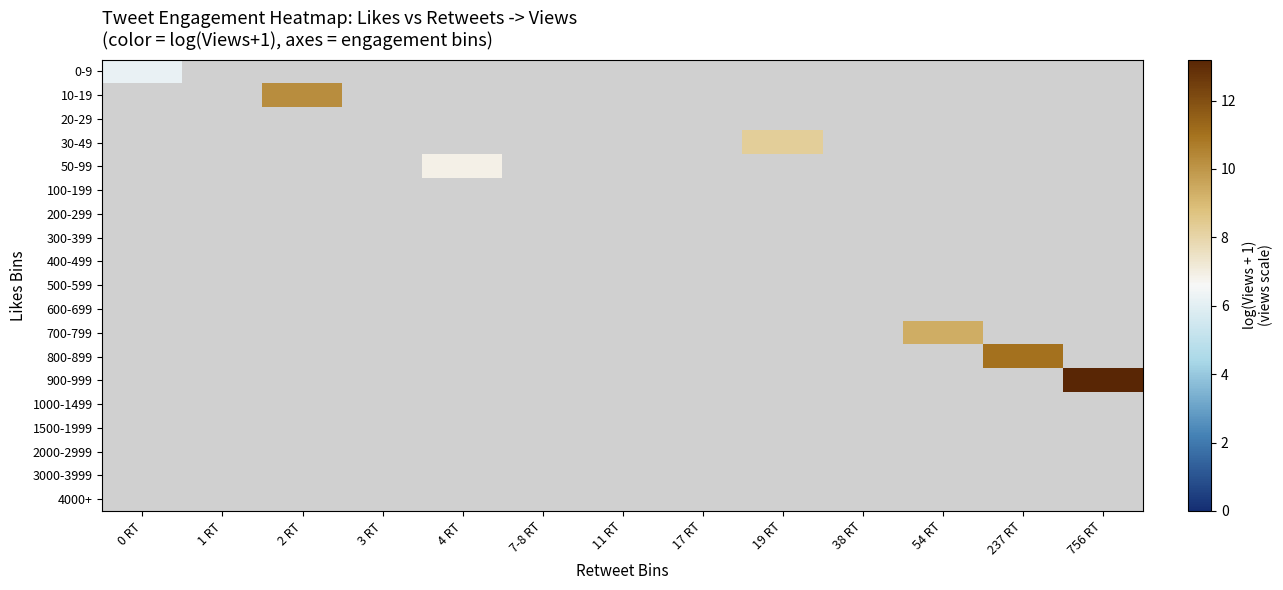

Count the number of categories in the chart.

13